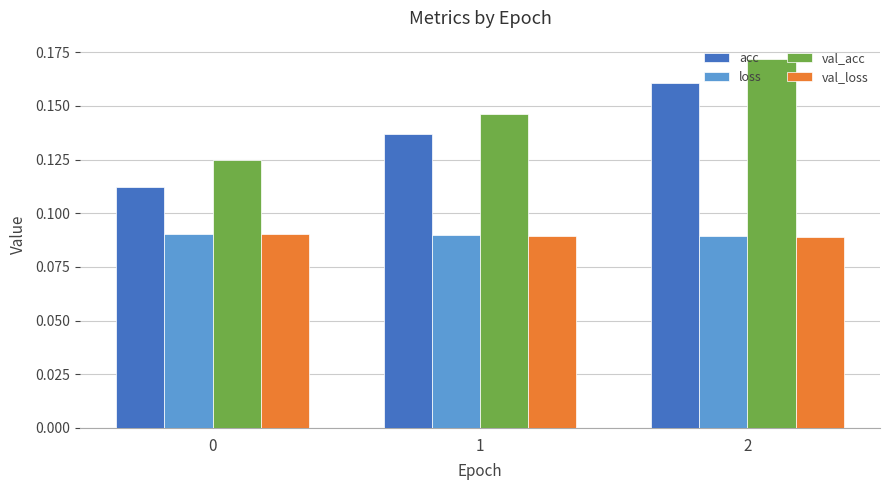

What is the sum of the acc values at 1 and 2?

0.3